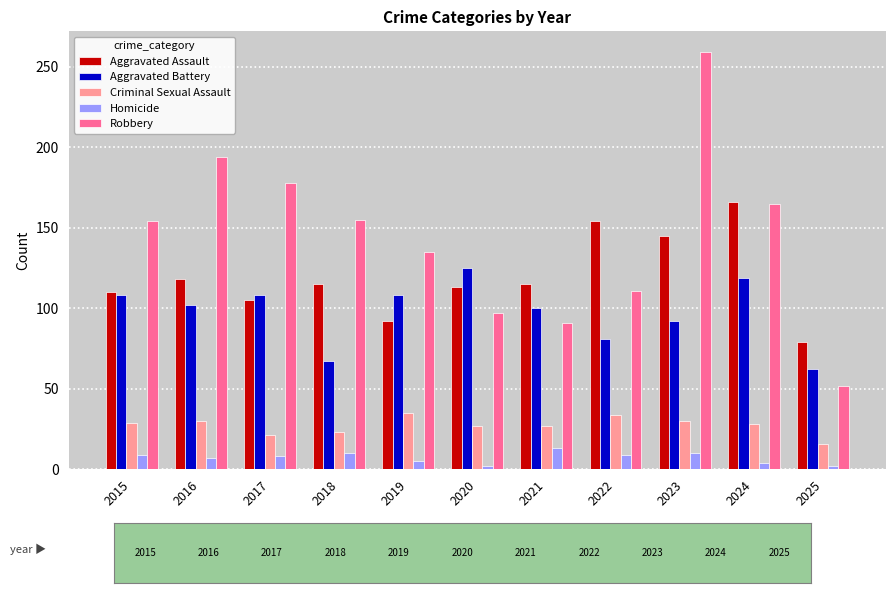

Is it true that Aggravated Battery equals 100 at 2021?

True